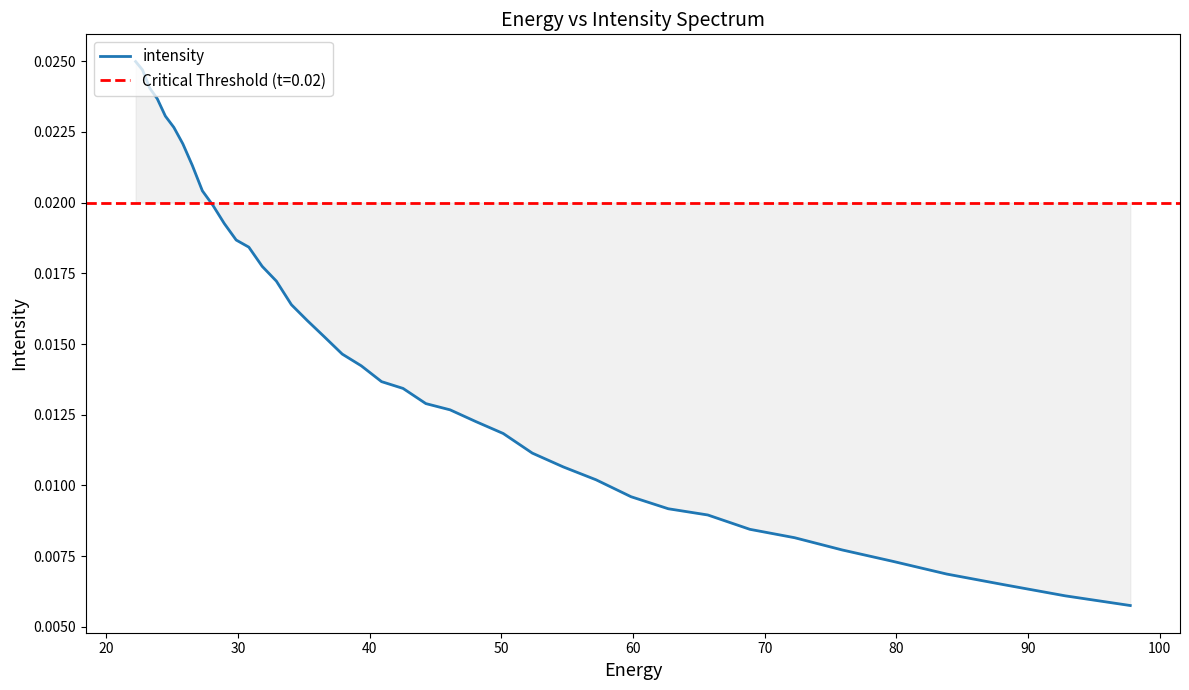

True or false: the data has more than 0 interior local peaks.

False